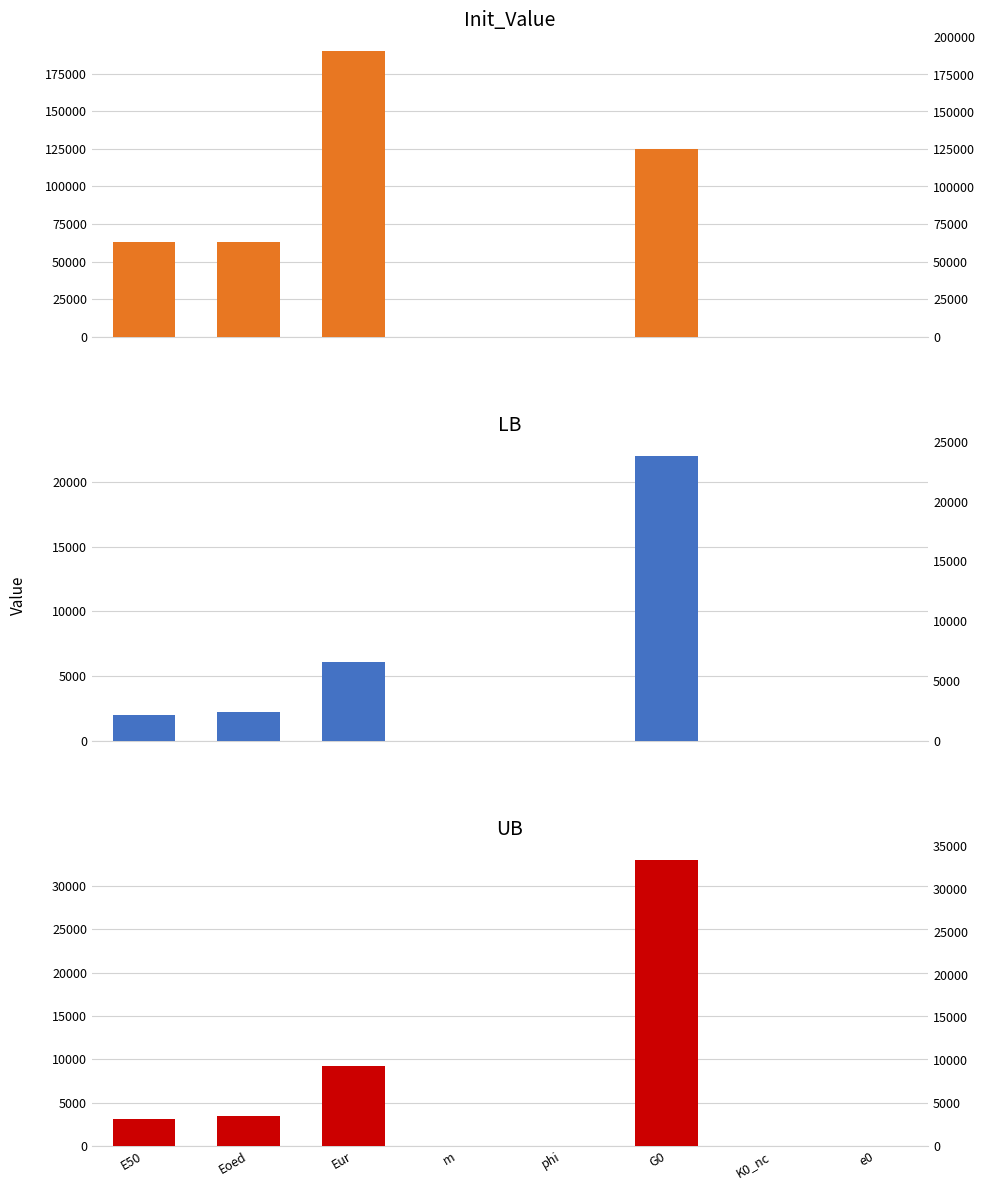

Is the value of LB at phi greater than the value of Init_Value at K0_nc?

No